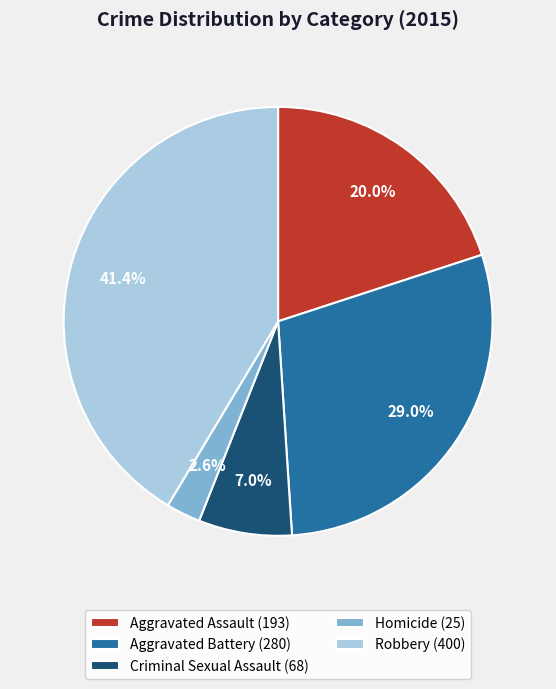

Which has a higher value, Aggravated Battery or Aggravated Assault?

Aggravated Battery